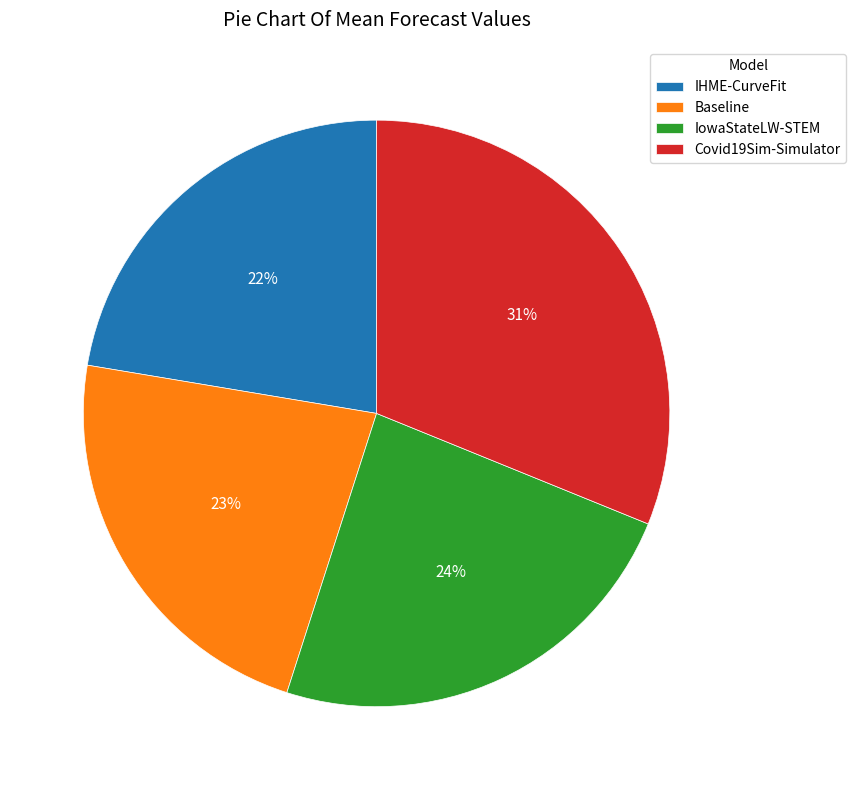

To the nearest percent, what percentage of the pie is IowaStateLW-STEM?

24%